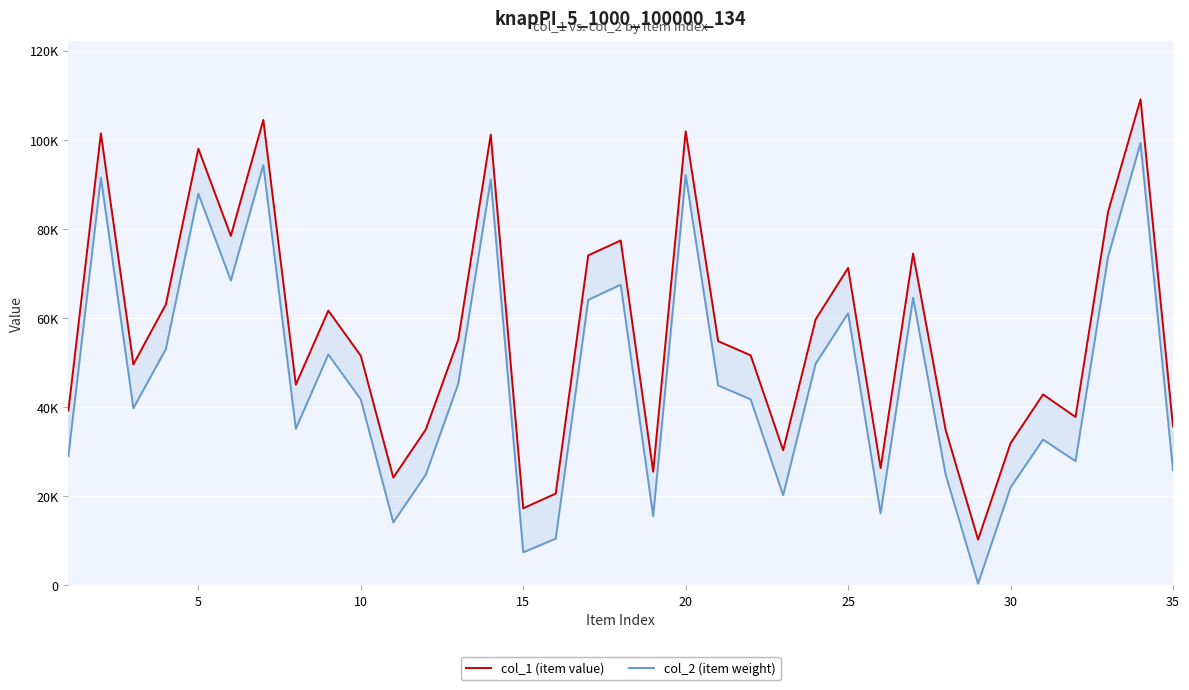

What is the lowest value of the col_1 (item value) series?

10238